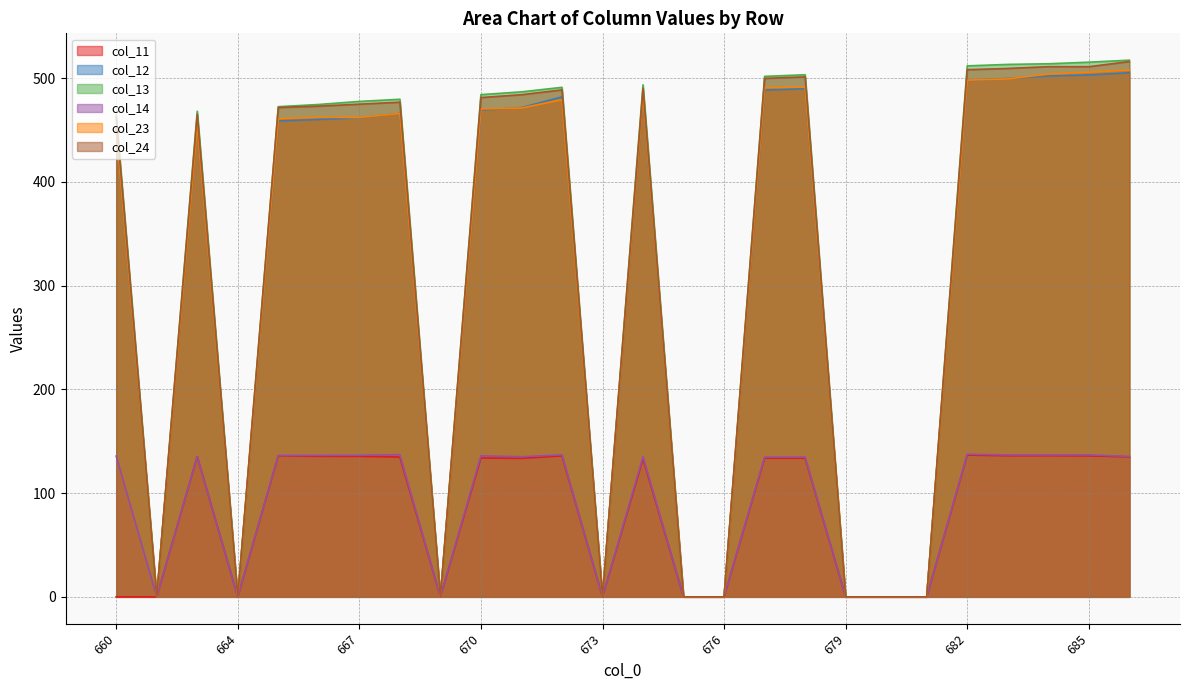

What is the sum of all col_11 values?

2159.1